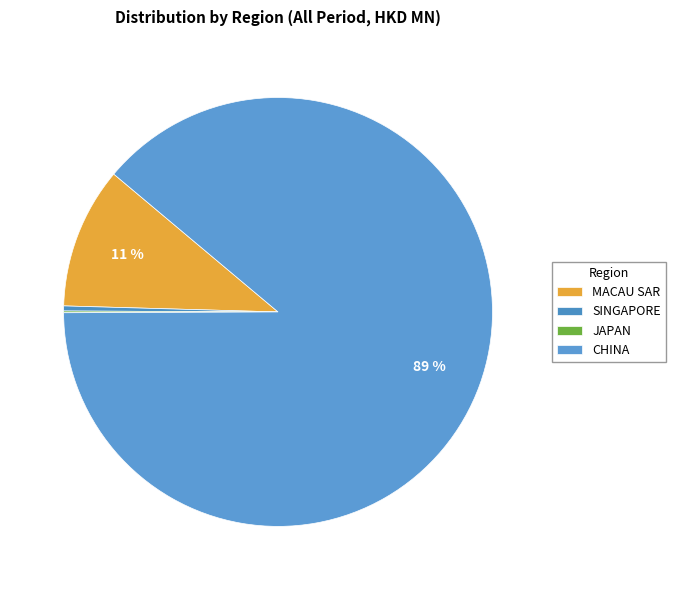

What percentage do JAPAN and MACAU SAR together represent?

10.8%